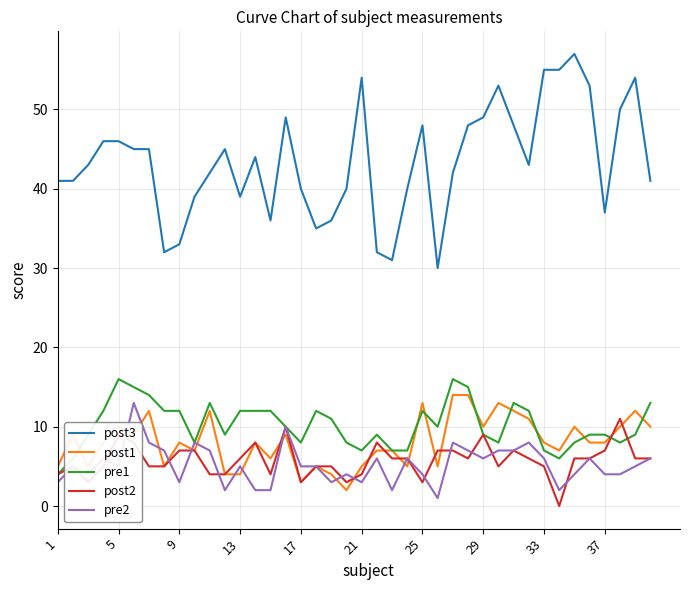

Which series has the widest spread of values?

post3